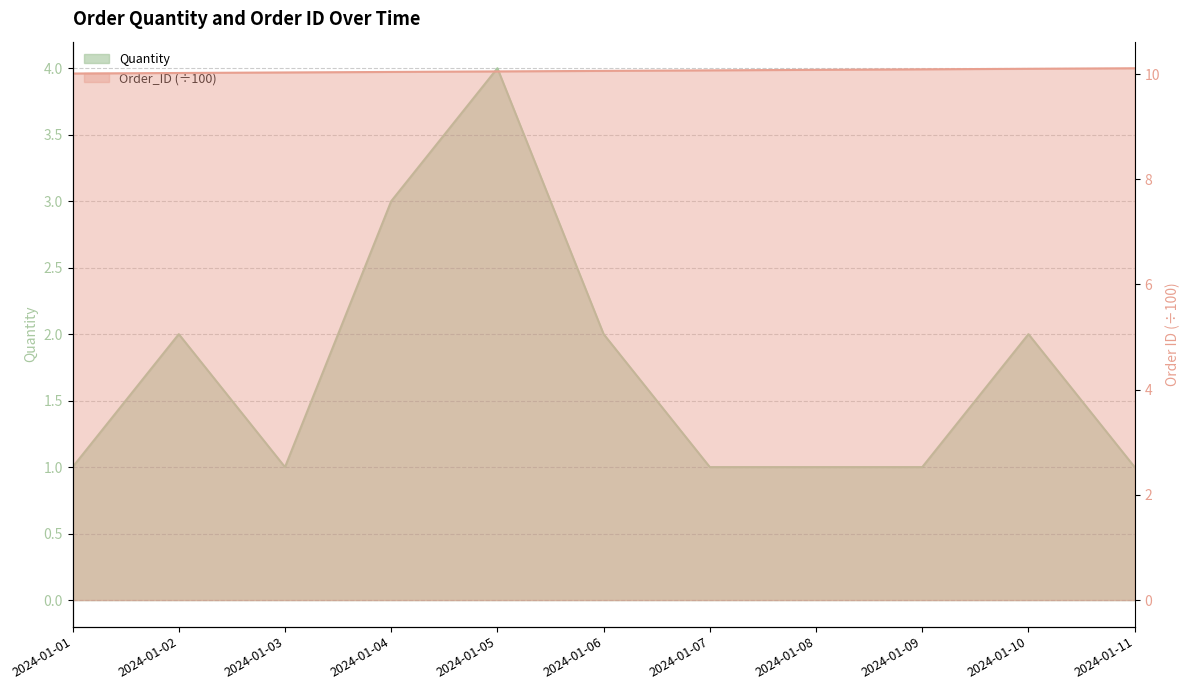

What is the value of the Order_ID point at the 5th from the left?

10.1